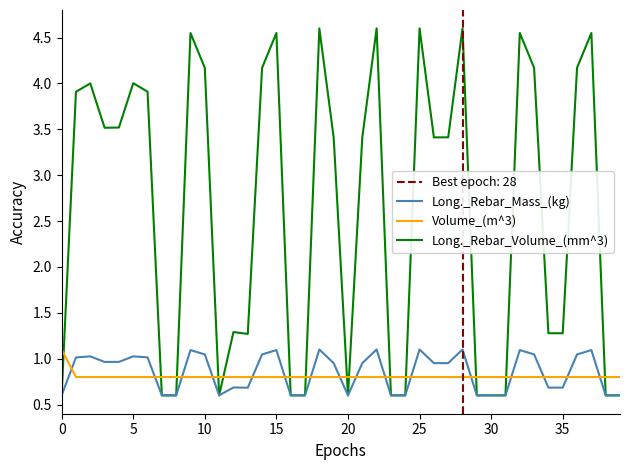

What is the minimum value for Long._Rebar_Mass_(kg)?

0.6